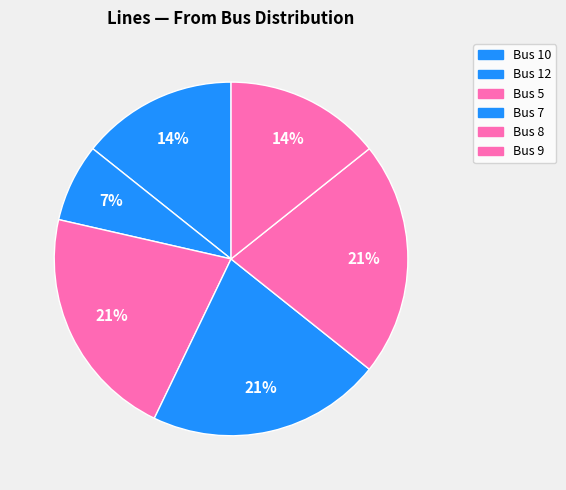

To the nearest percent, what is the difference between the largest and smallest slice percentages?

14%